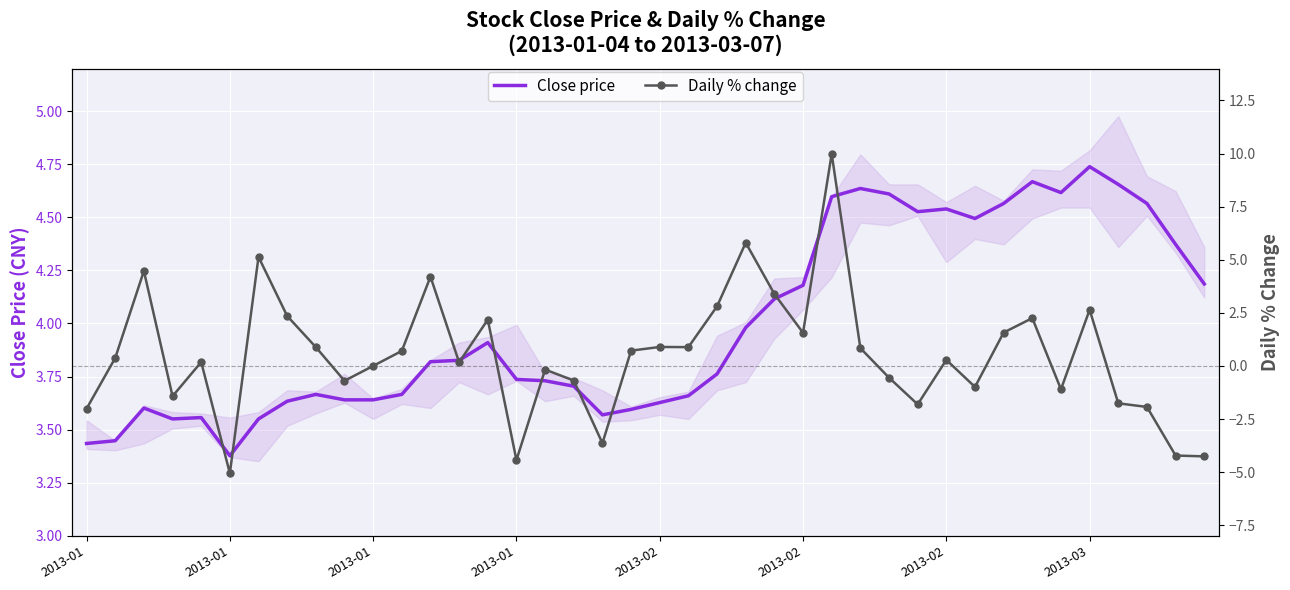

After their last crossing, which series has the higher values: Close price or Daily % change?

Close price